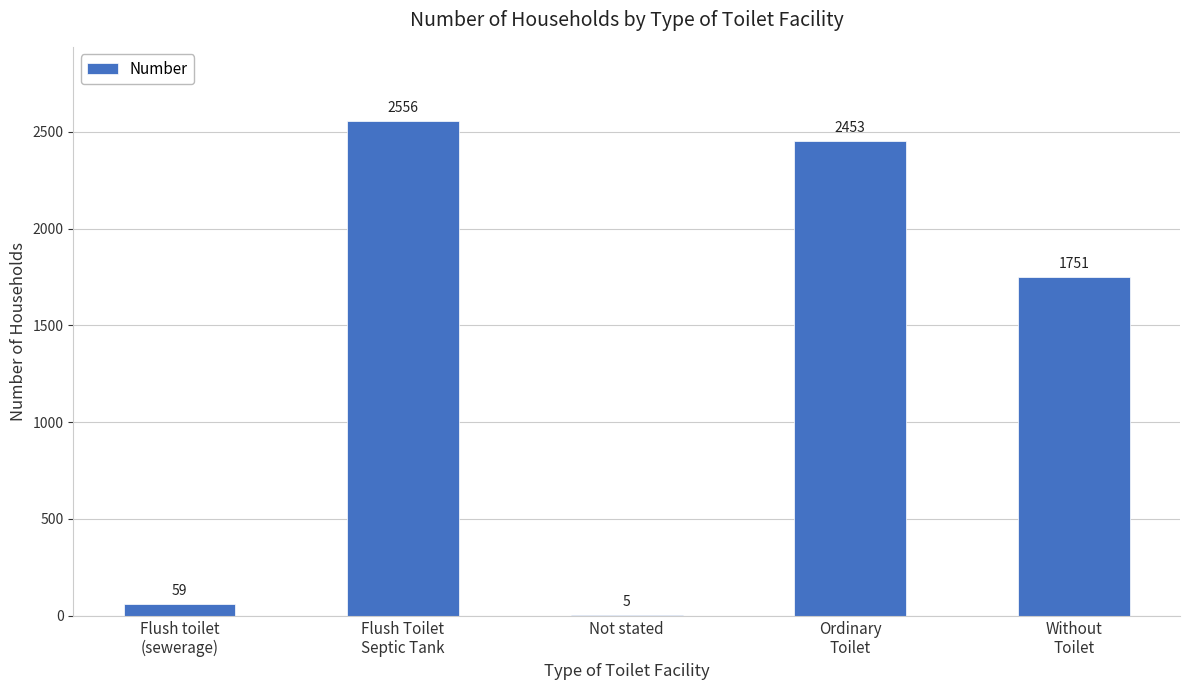

Are the bars grouped side by side (vs. stacked)?

No